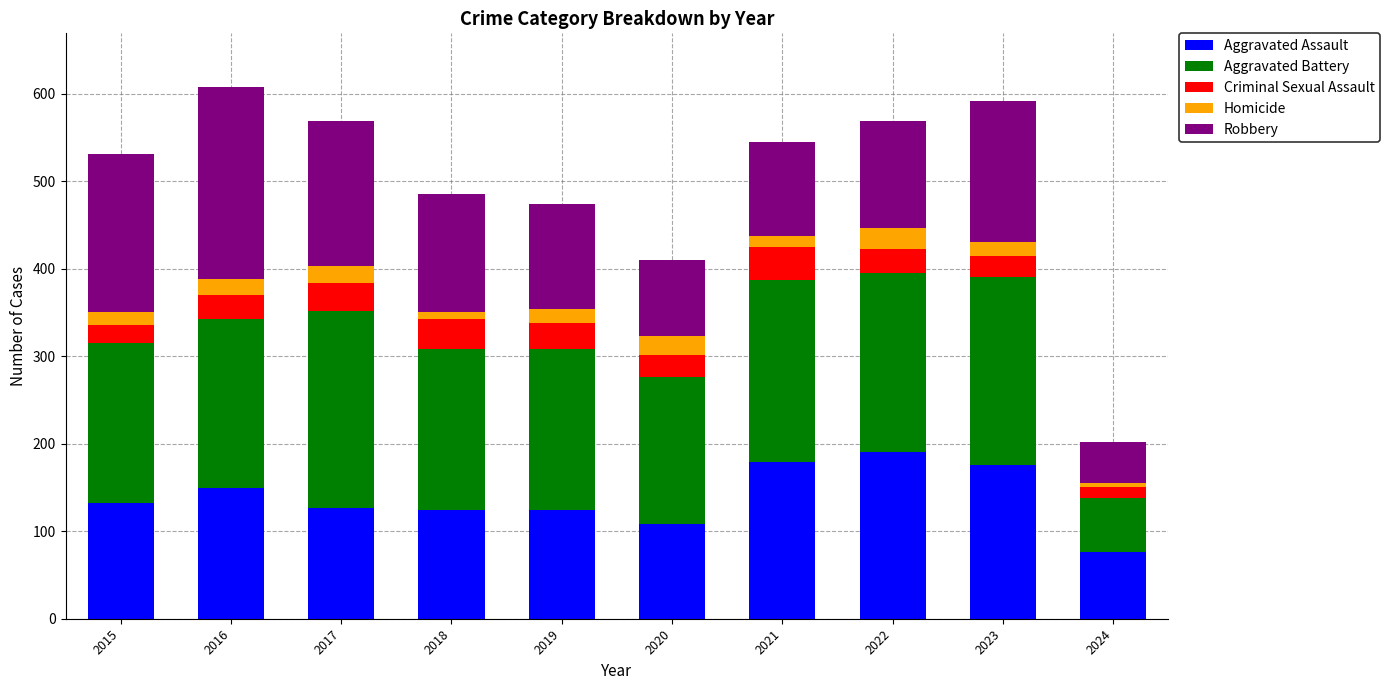

What is the minimum value for Aggravated Assault?

76